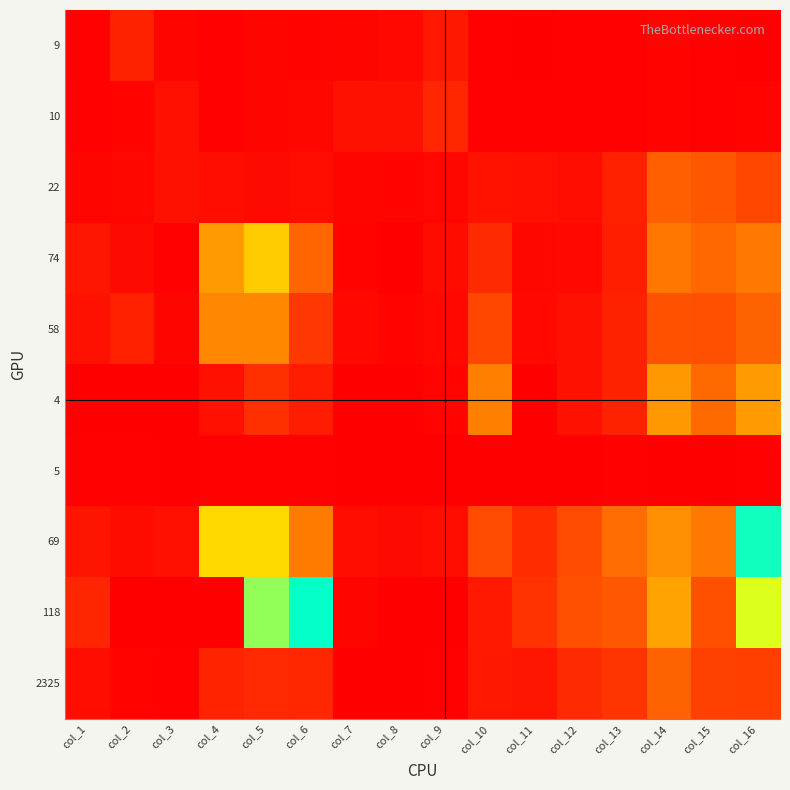

Rank the series by their maximum value, from lowest to highest.

5, 9, 10, 22, 58, 4, 74, 69, 2325, 118